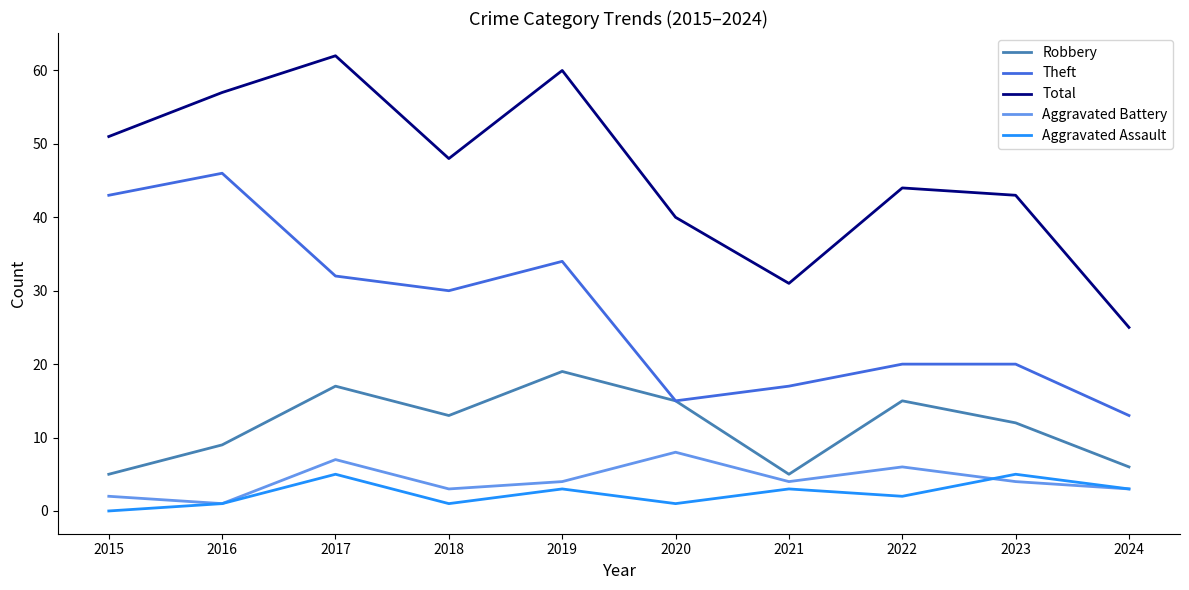

True or false: Robbery has more than 0 interior local peaks.

True